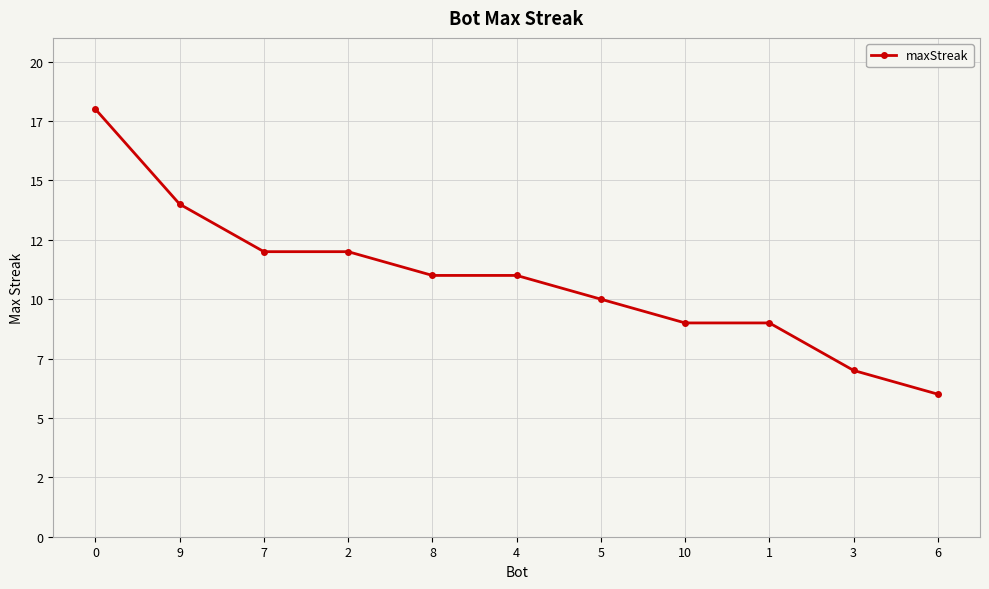

Is this an area chart (filled region under the line)?

No